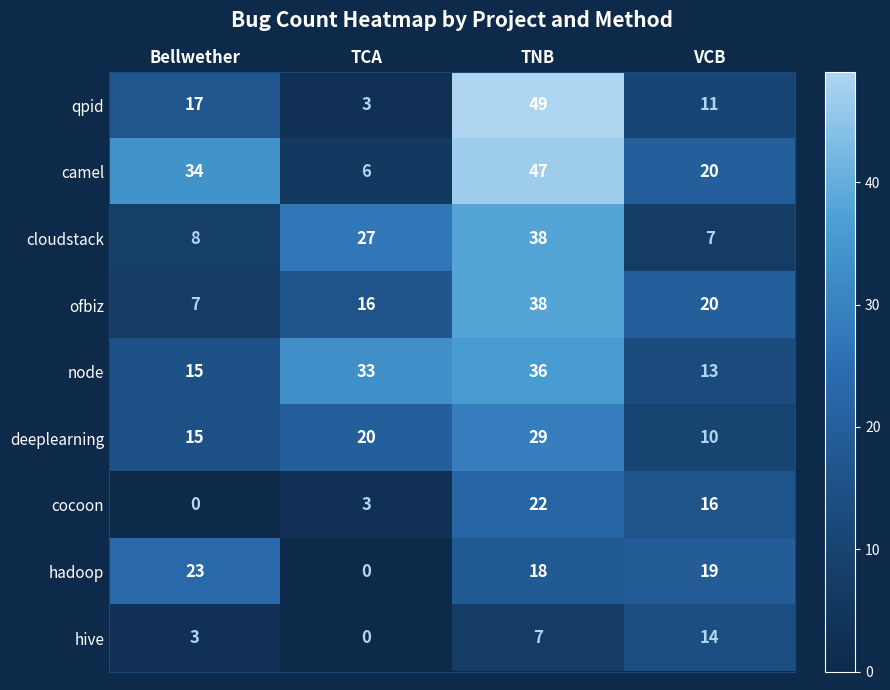

Where is cocoon nearest to the value 11?

VCB